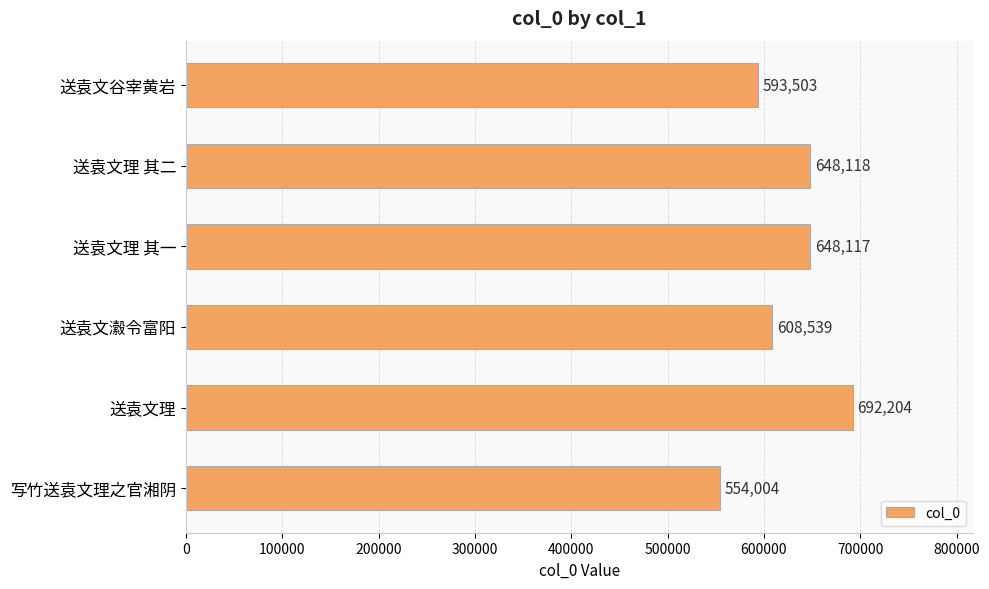

What is the change in value from 送袁文理 其二 to 送袁文瀫令富阳?

-39579